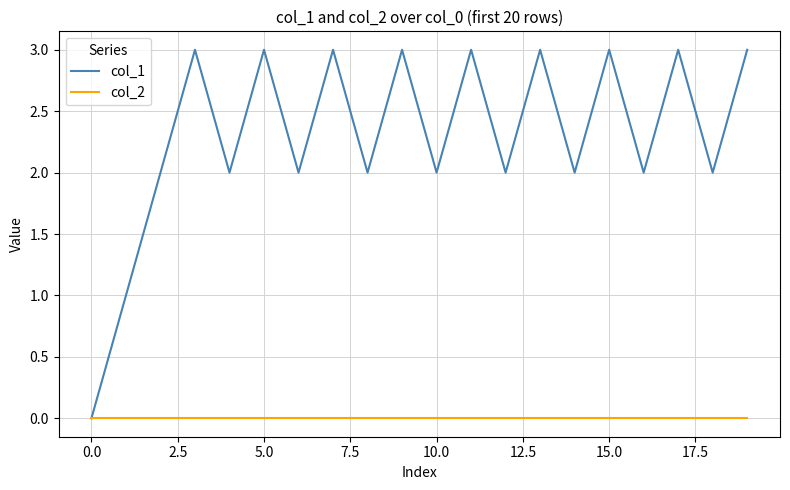

List the series in order of their overall mean, highest first.

col_1, col_2